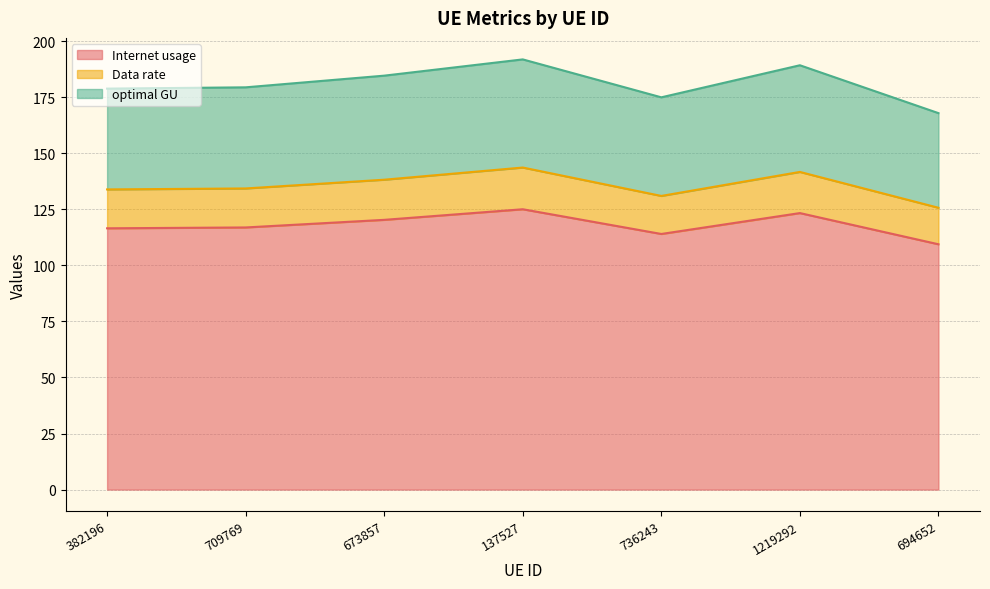

The Internet usage series shows 201.9 at 137527. True or false?

False